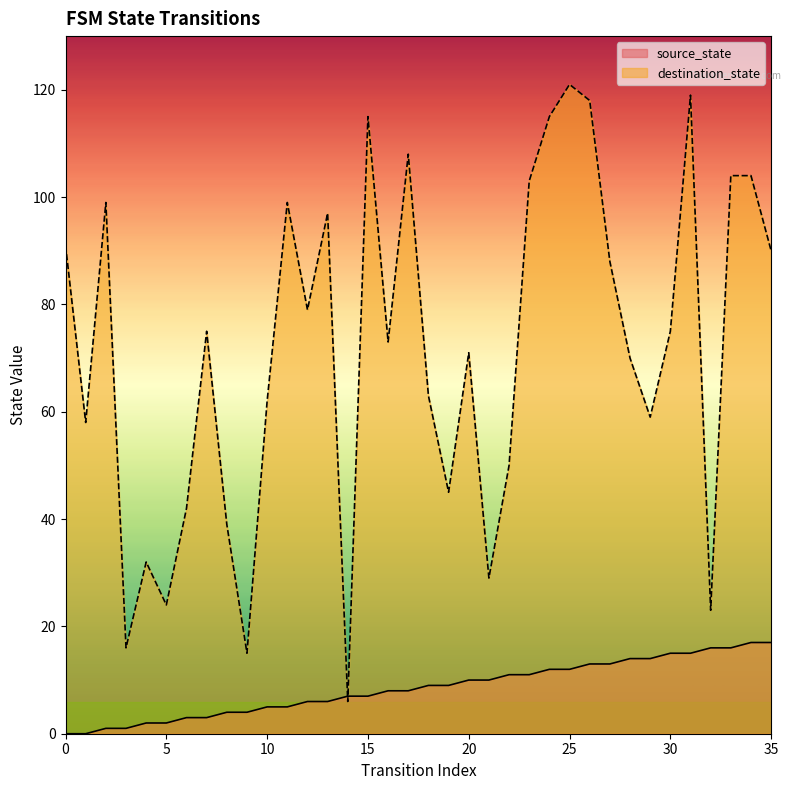

How many categories are shown in the chart?

36